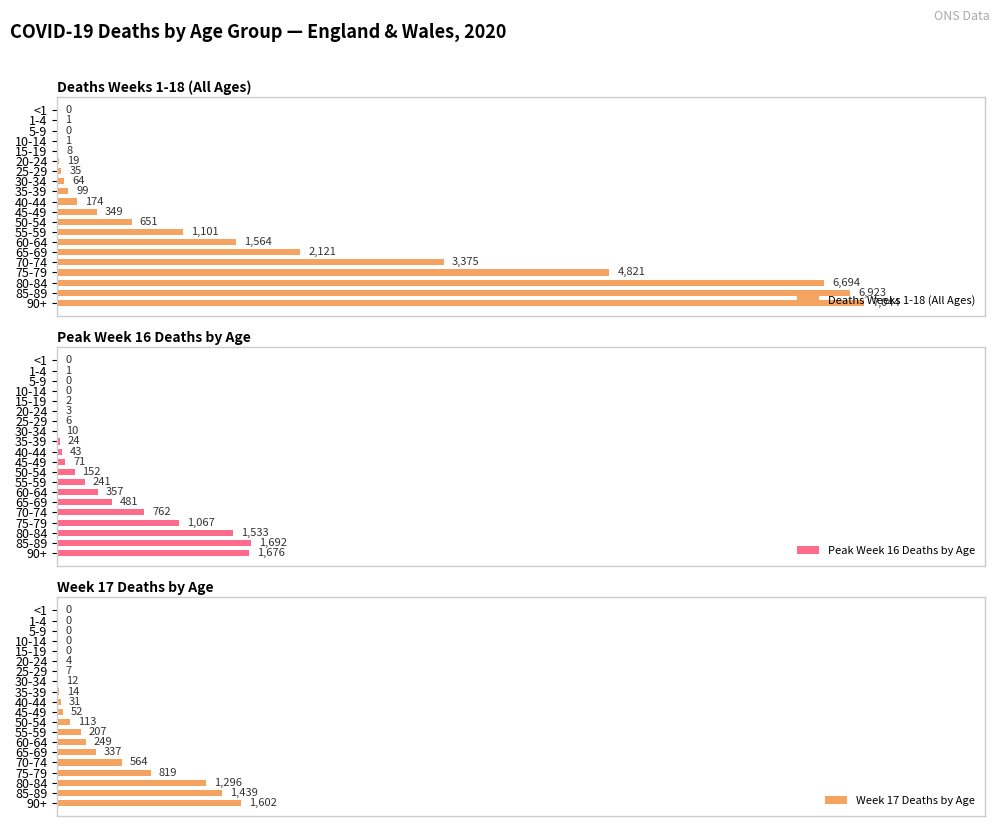

At how many categories does at least one series exceed 0?

18